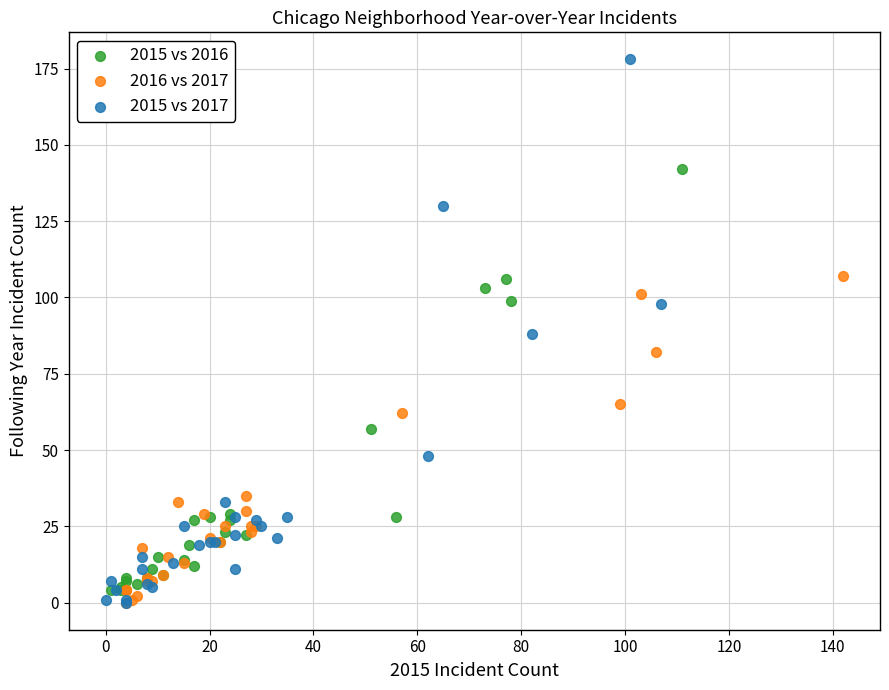

Which series has the largest Y range (max minus min)?

2015 vs 2017